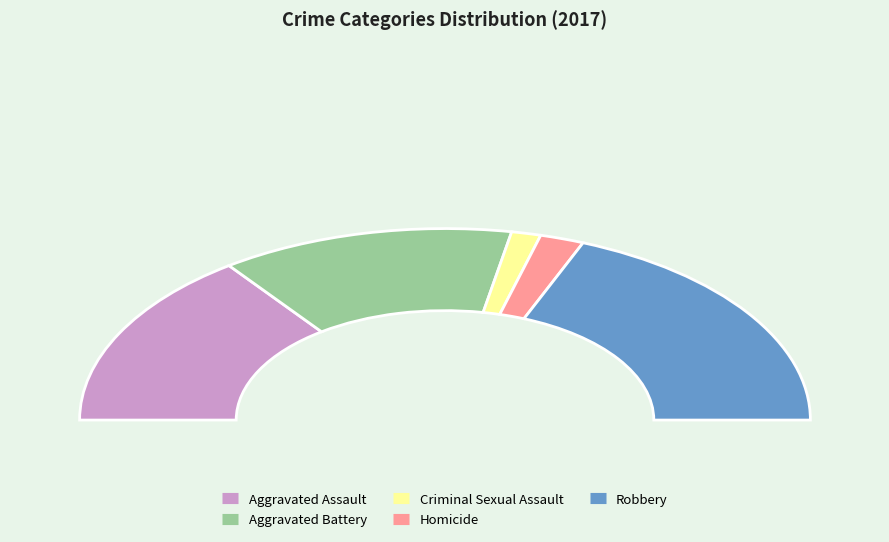

To the nearest percent, what percentage of the pie is Aggravated Battery?

26%